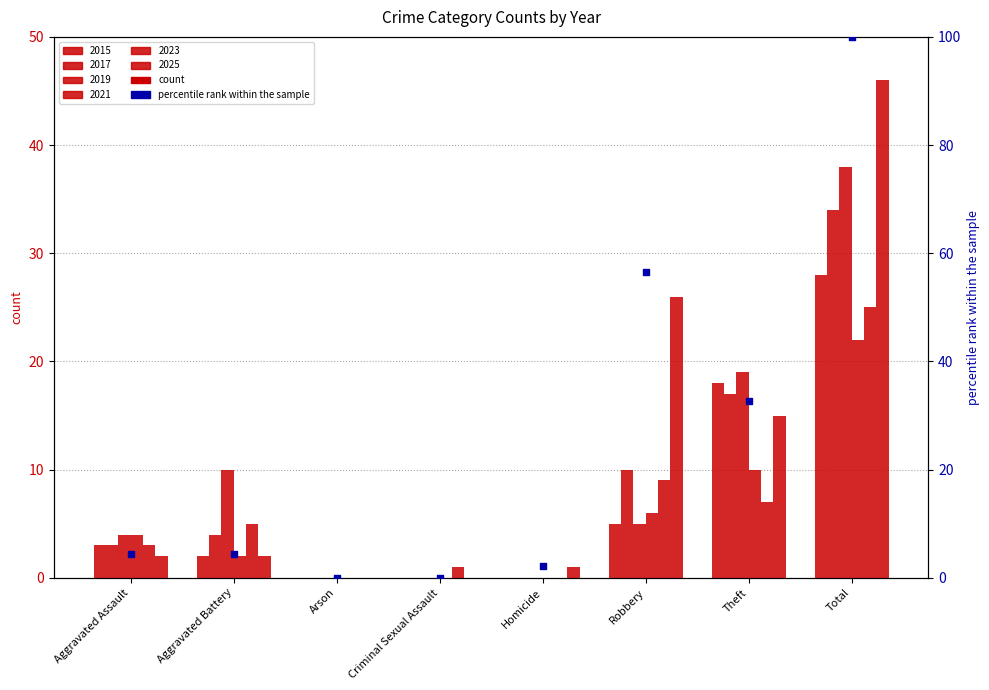

Approximately how many times larger is the value at Theft compared to Robbery?

0.6